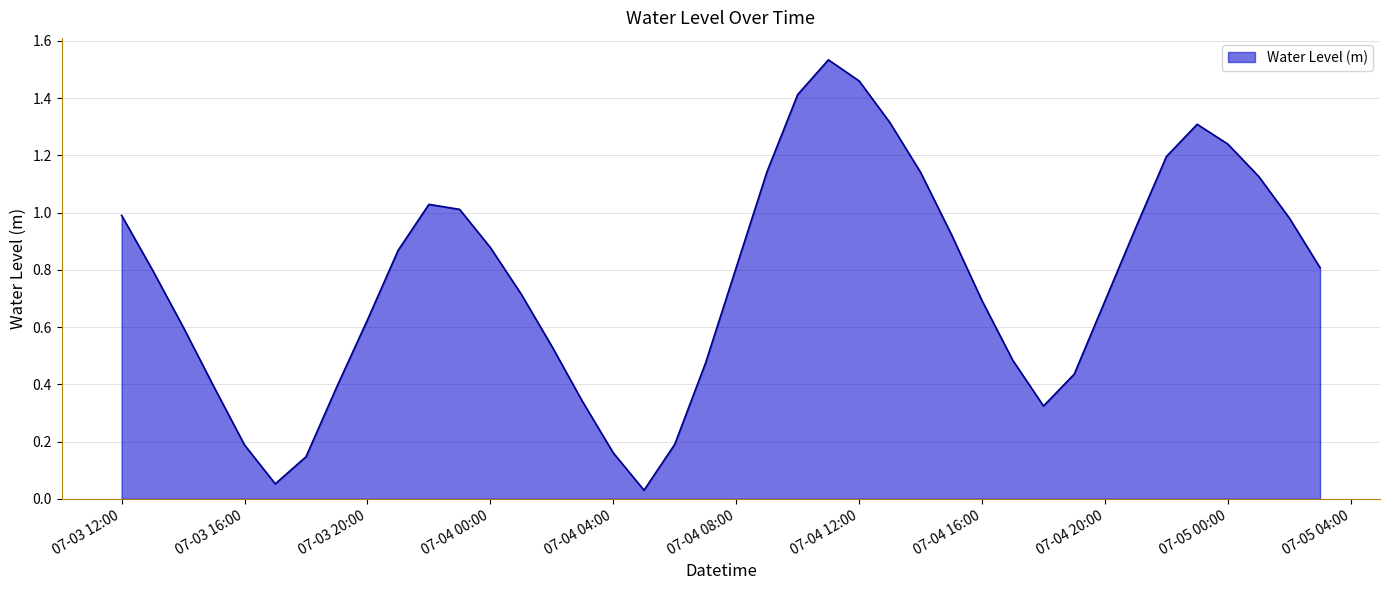

True or false: the data shows 0.2 at 07-03 16:00.

True